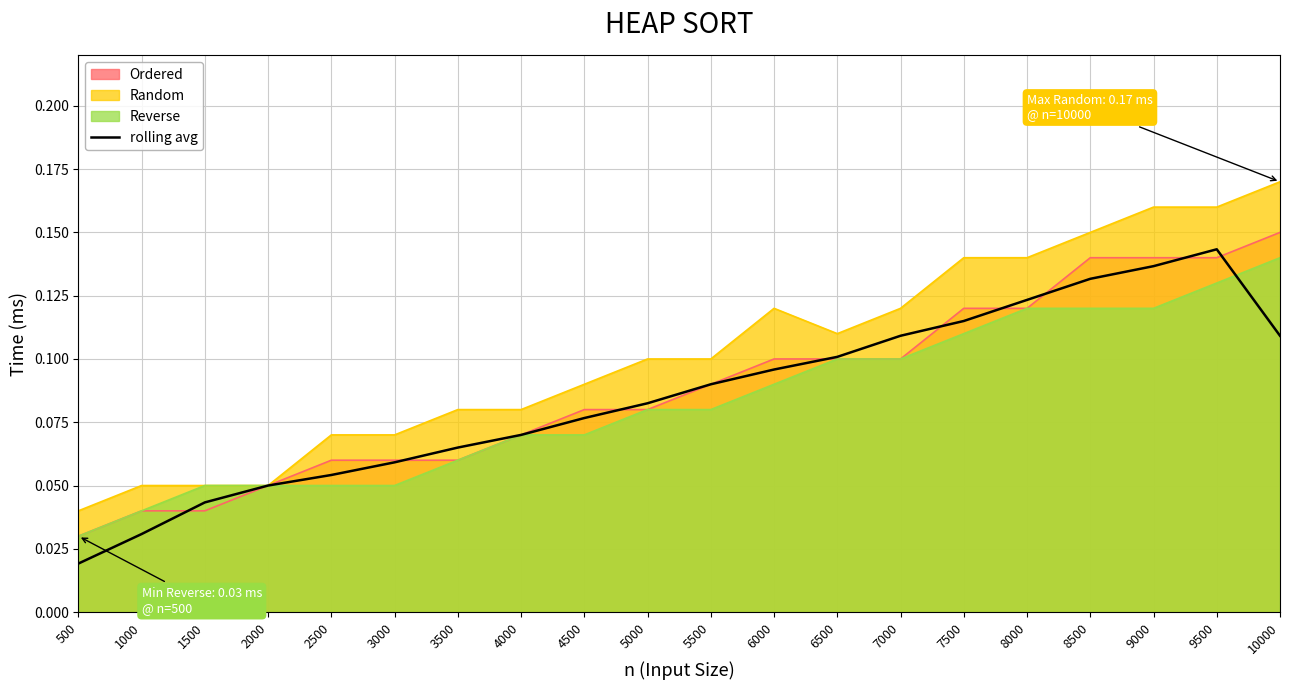

What is the sum of all values?

1.7